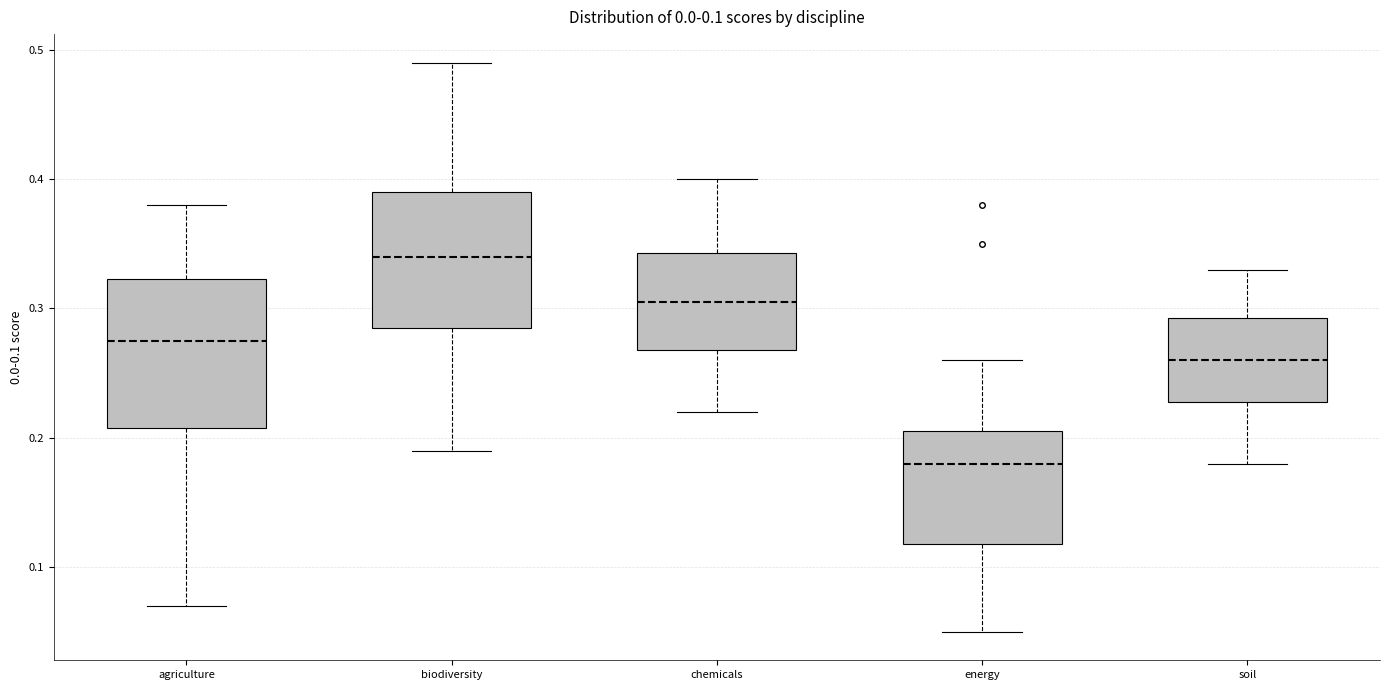

Which box has the lowest median line?

energy